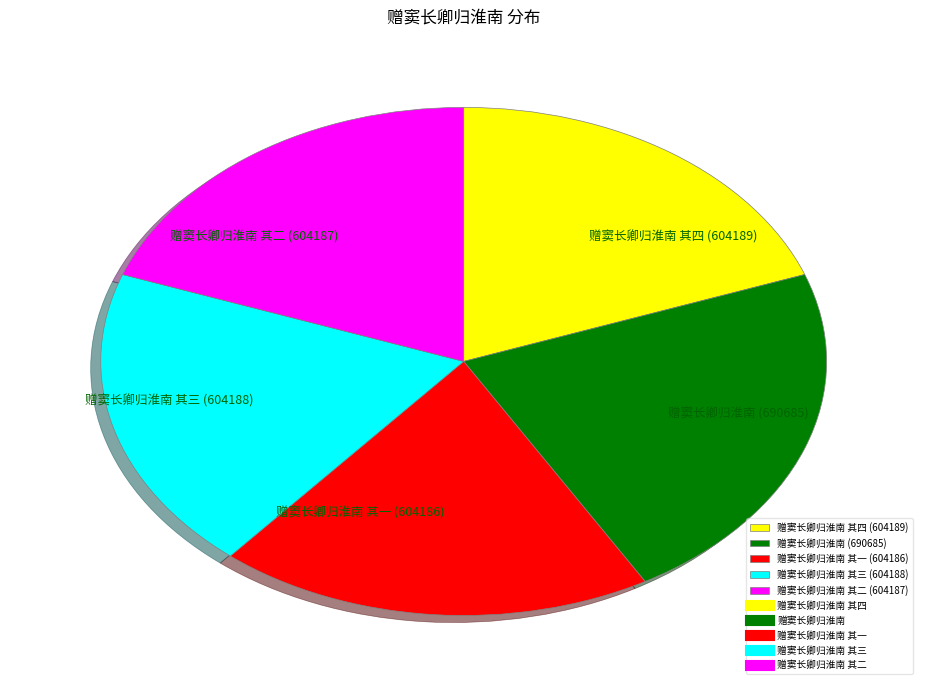

Does any single category account for the majority?

No